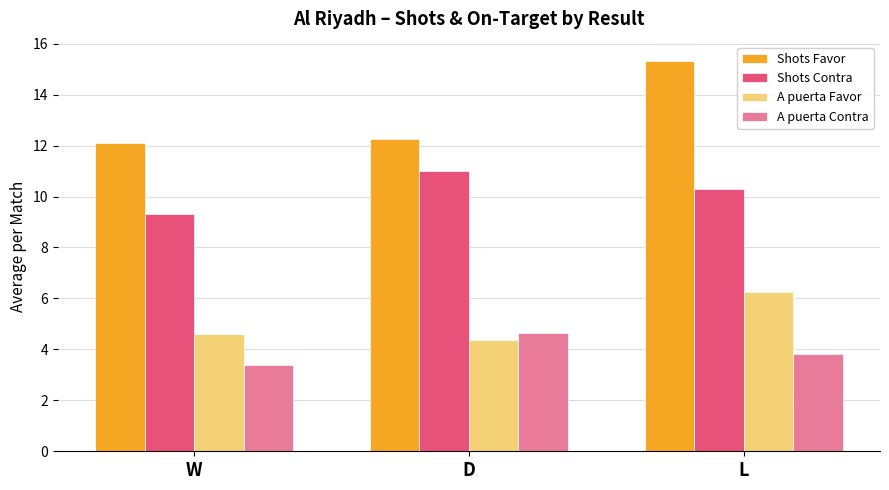

What are all the series names shown in the legend?

Shots Favor, Shots Contra, A puerta Favor, A puerta Contra